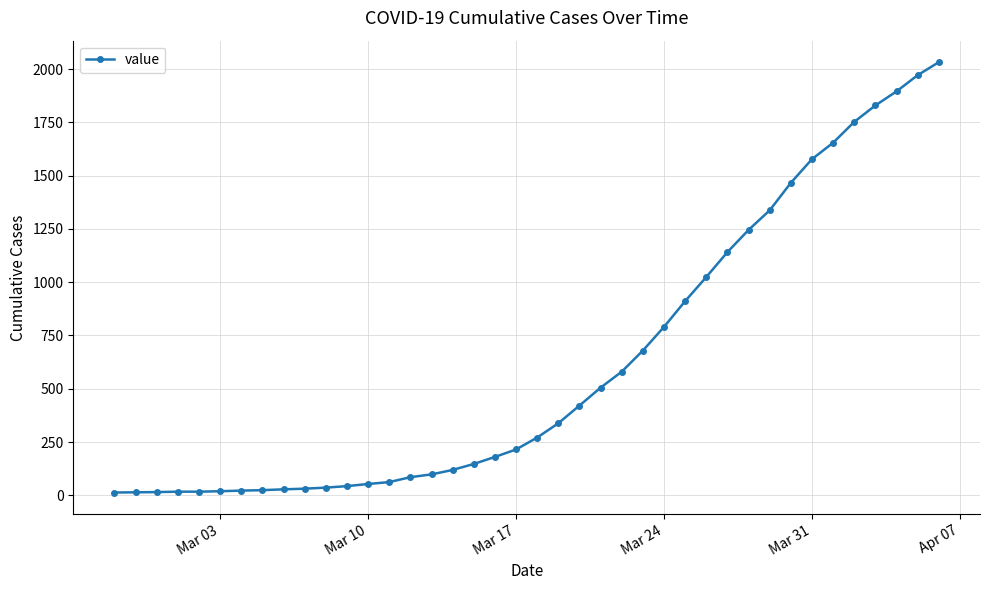

How many lines are shown in the chart?

1